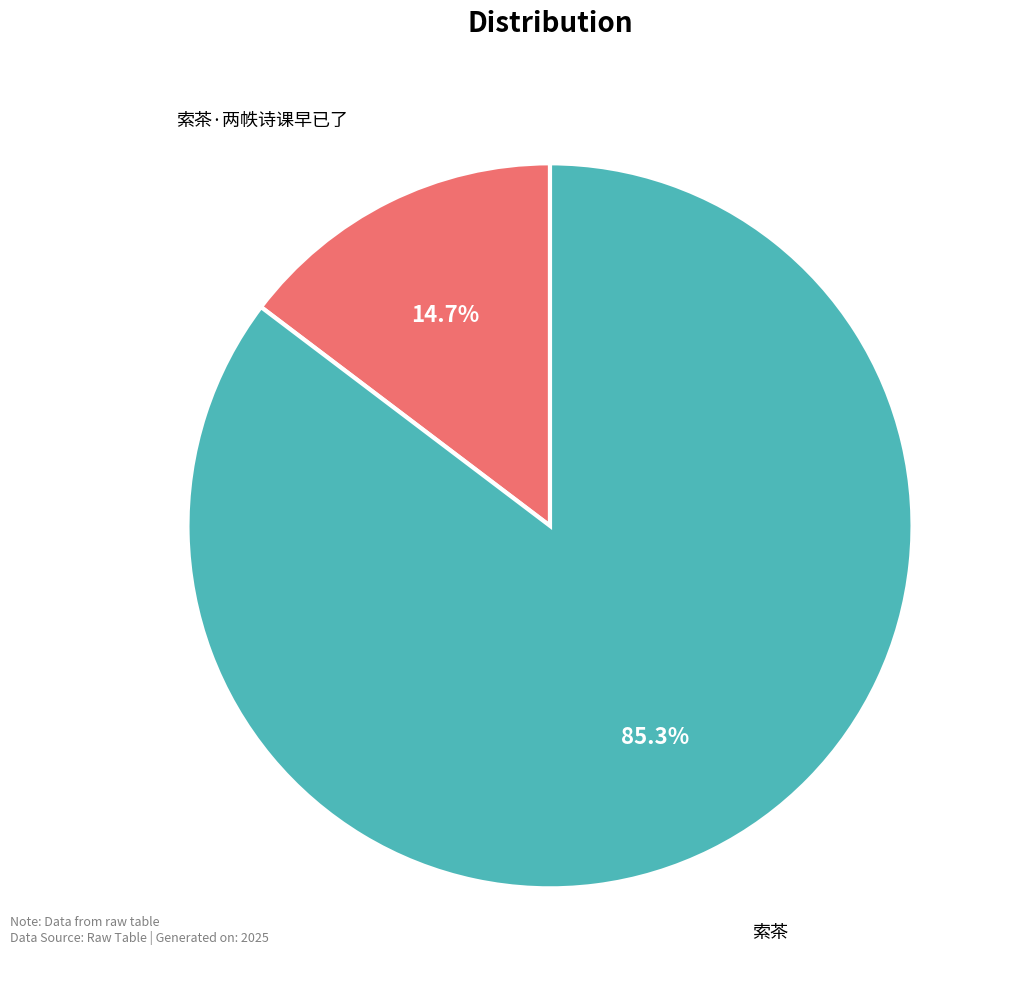

Which category accounts for the majority?

索茶